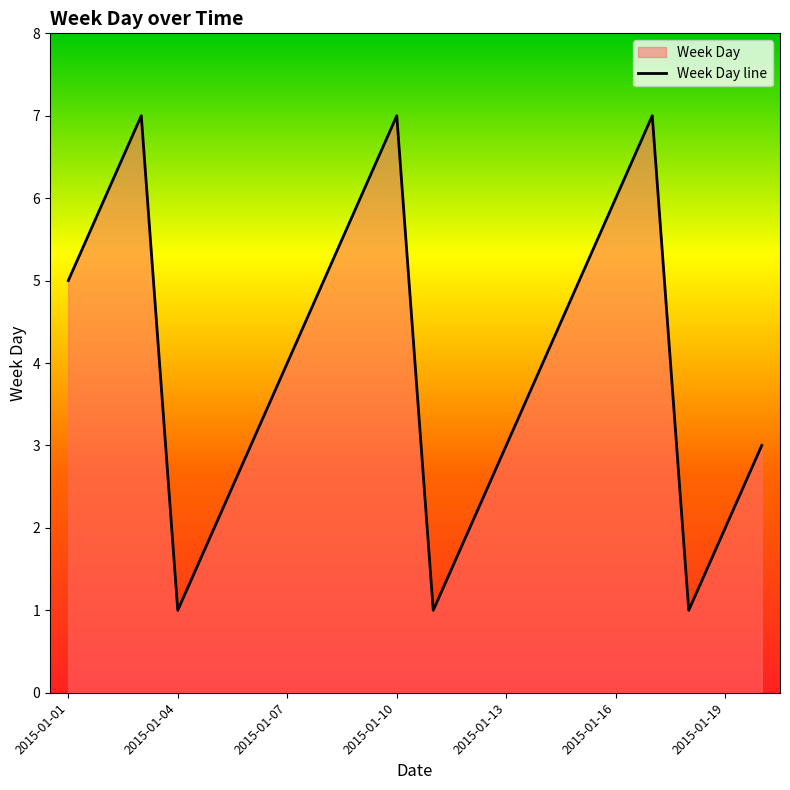

What is the approximate value at 2015-01-04?

1